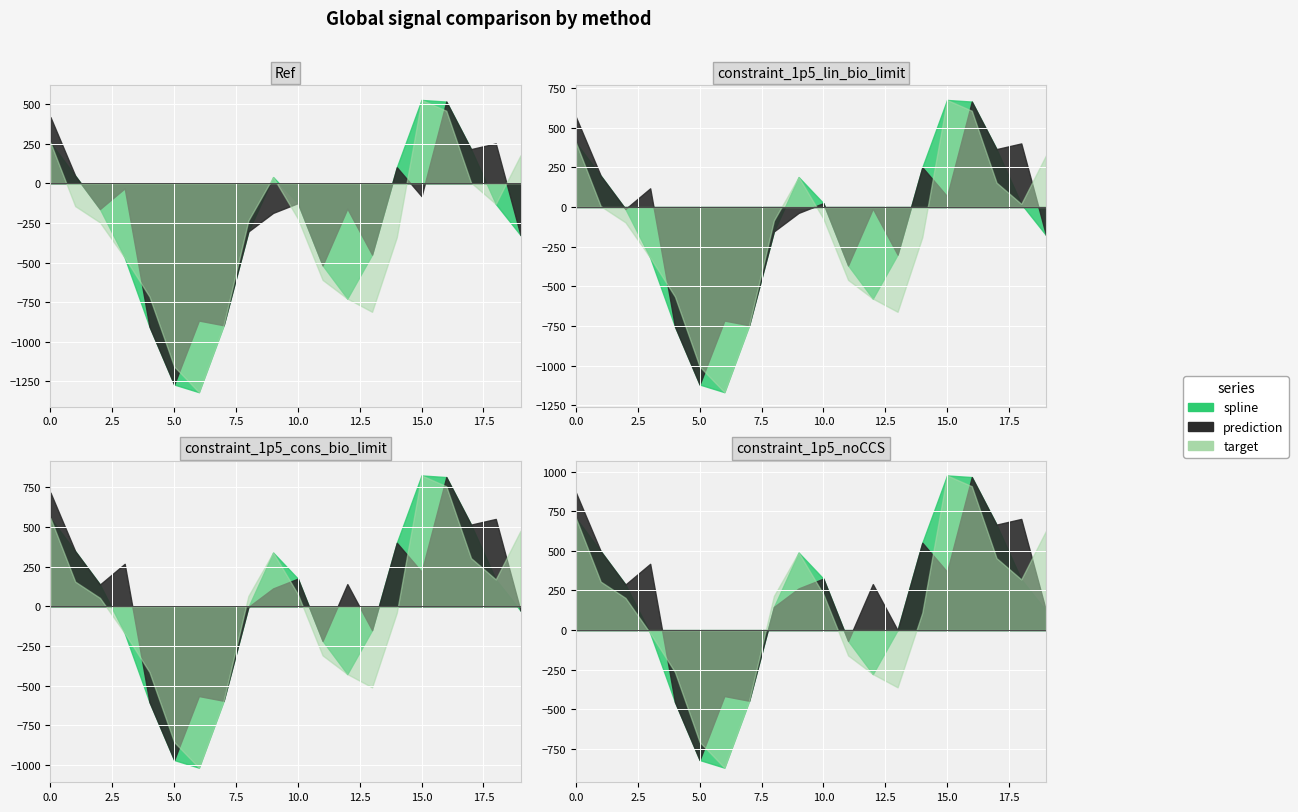

The prediction series shows -125.5 at 10. True or false?

True